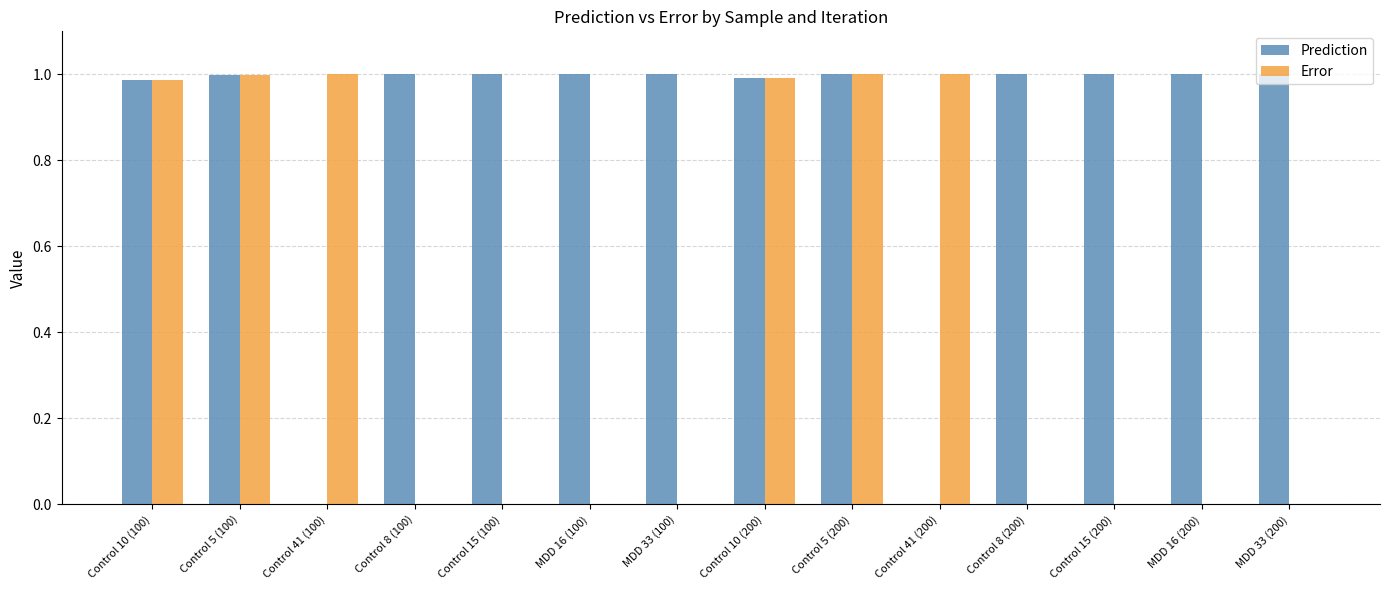

Is the value of Error at MDD 33 (200) greater than the value of Prediction at Control 15 (200)?

No